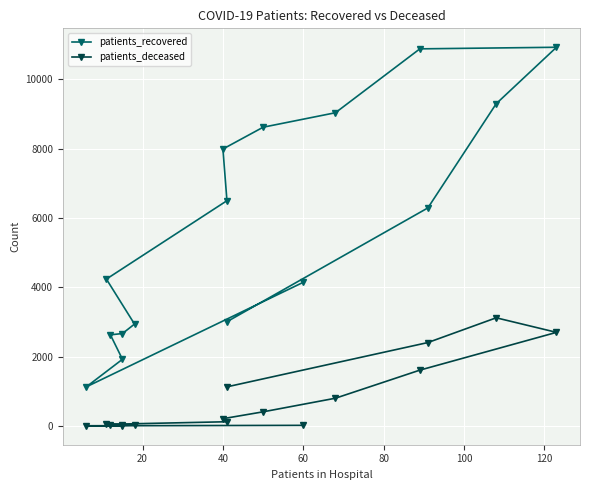

What position from the right is 100?

11